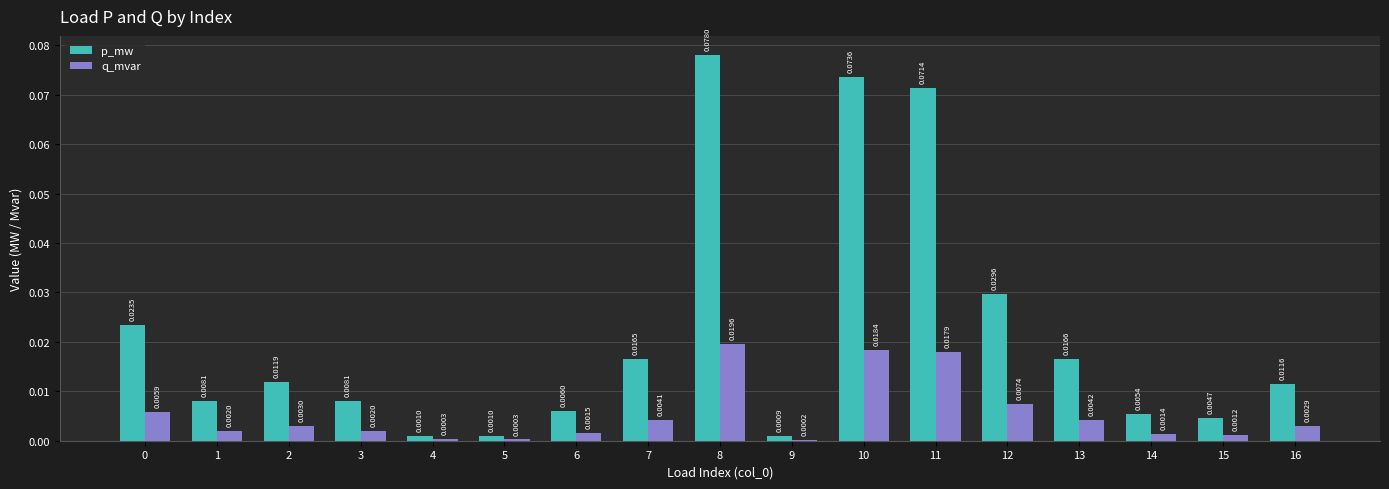

Which series has the widest spread of values?

p_mw